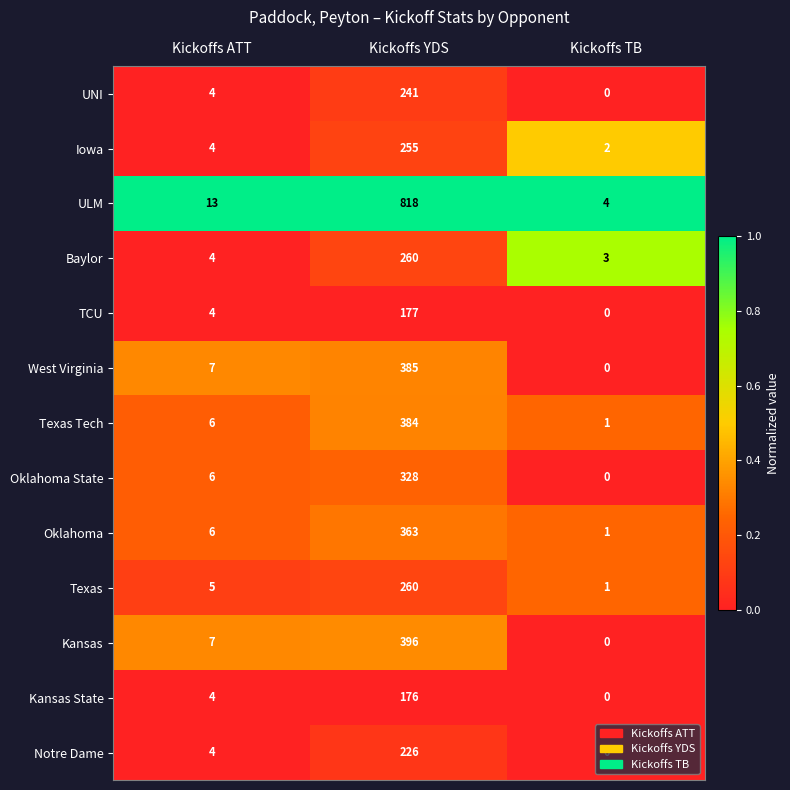

List the labels in order of Notre Dame value, largest first.

Kickoffs YDS, Kickoffs ATT, Kickoffs TB